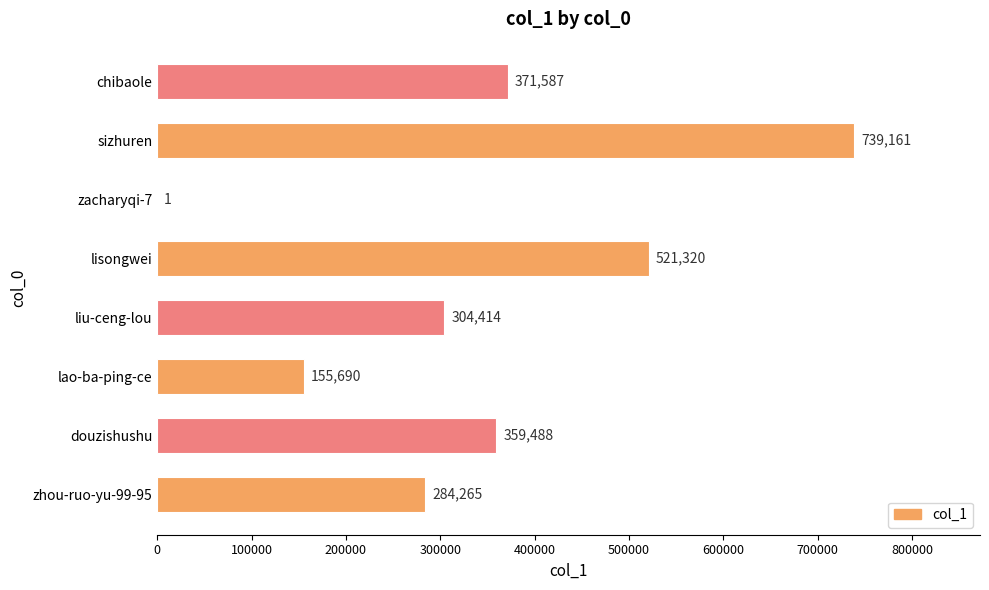

True or false: the data shows 91415 at douzishushu.

False